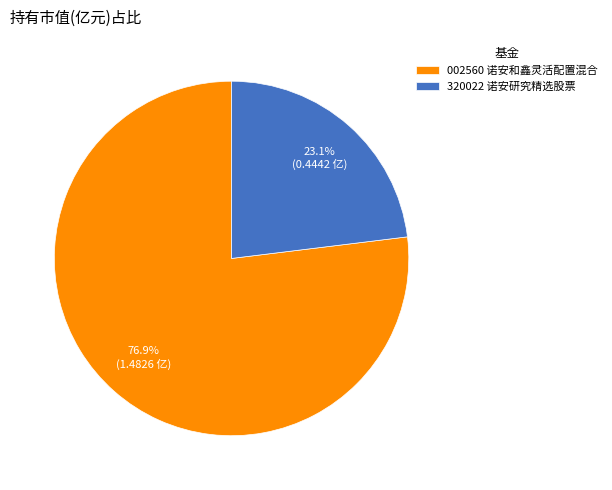

What is the smallest slice in the pie chart?

320022 诺安研究精选股票